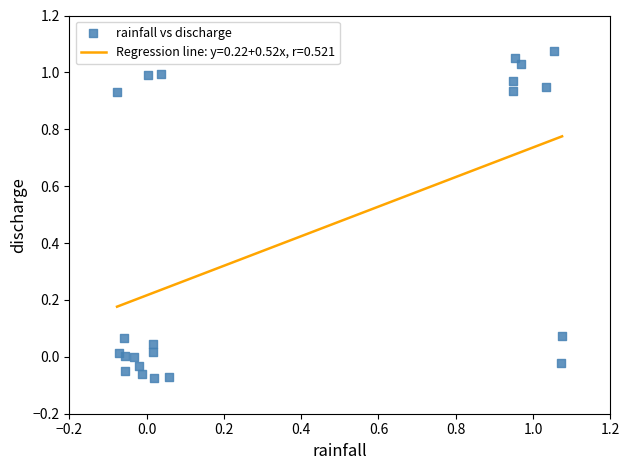

What is the range of X values (max minus min)?

1.2